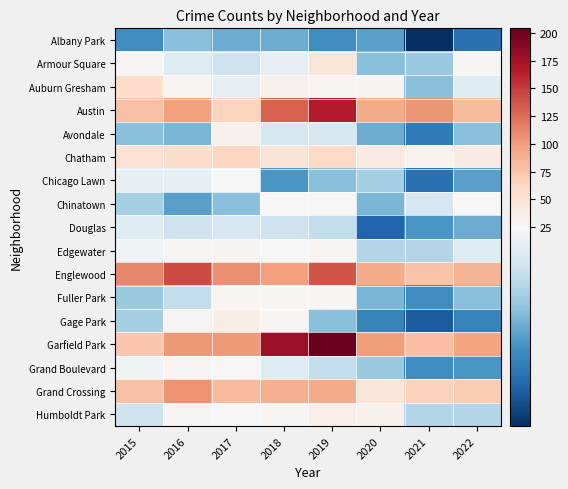

At which category does the chart reach its peak across all series?

2019